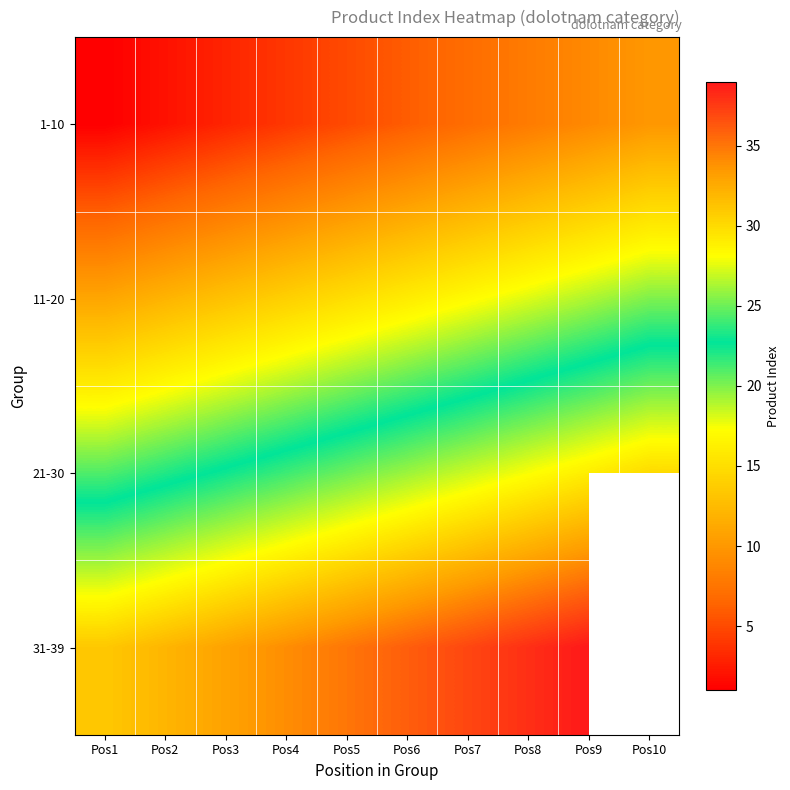

What is the maximum value shown in the chart?

39.0